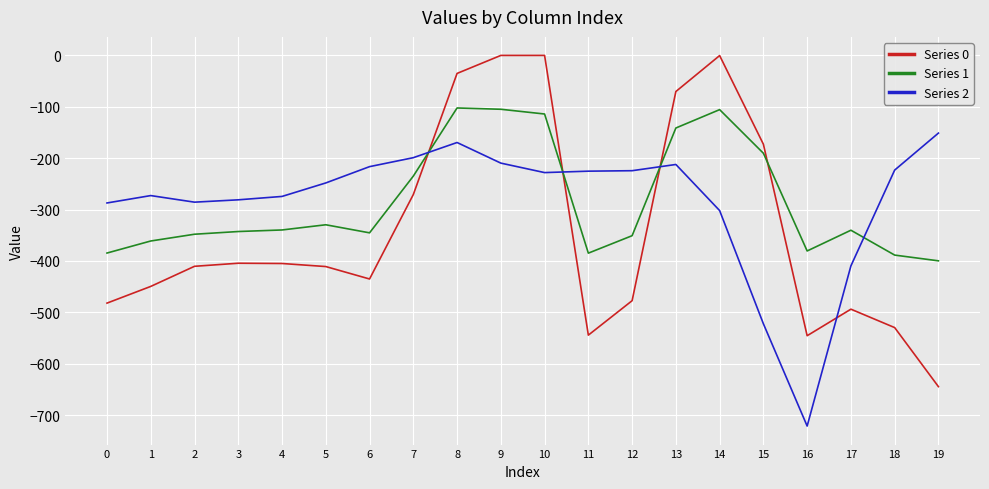

True or false: Series 2 has a value of -225.2 at 11.

True